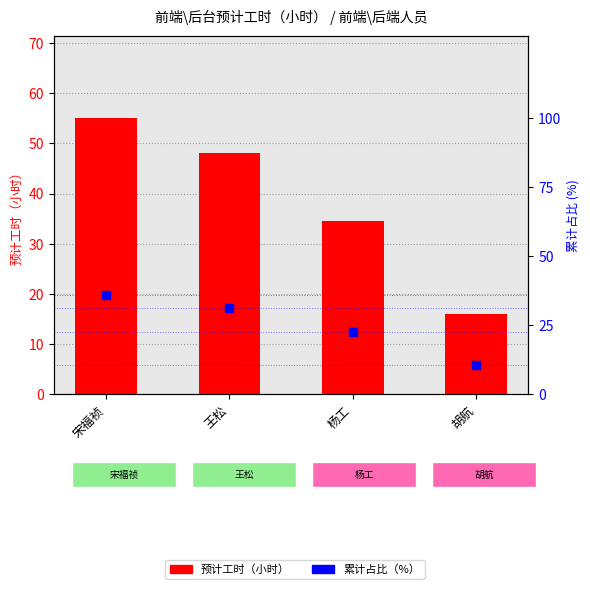

Is the value of 累计占比 (%) at 胡航 greater than the value of 预计工时（小时） at 宋福祯?

No